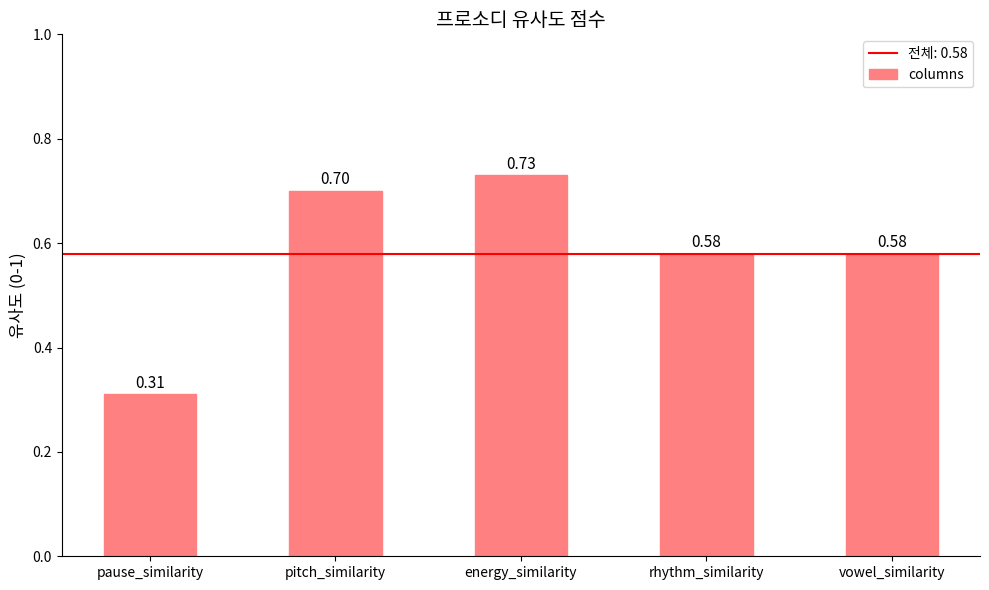

True or false: the data shows 0.2 at pause_similarity.

False